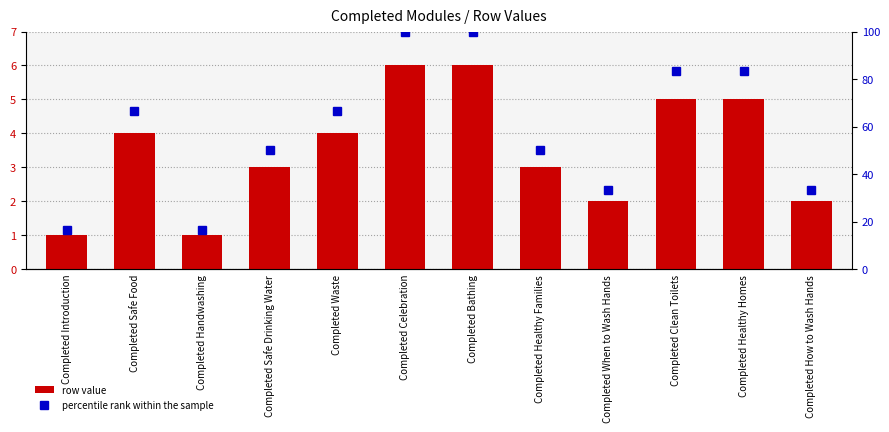

What is the lowest value of the row value series?

1.0